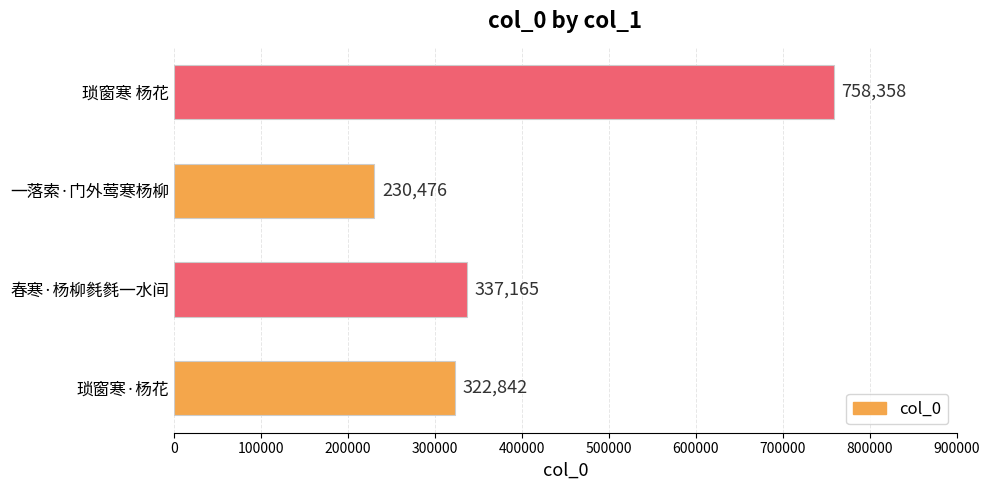

The value at 春寒·杨柳毵毵一水间 is 337165. True or false?

True